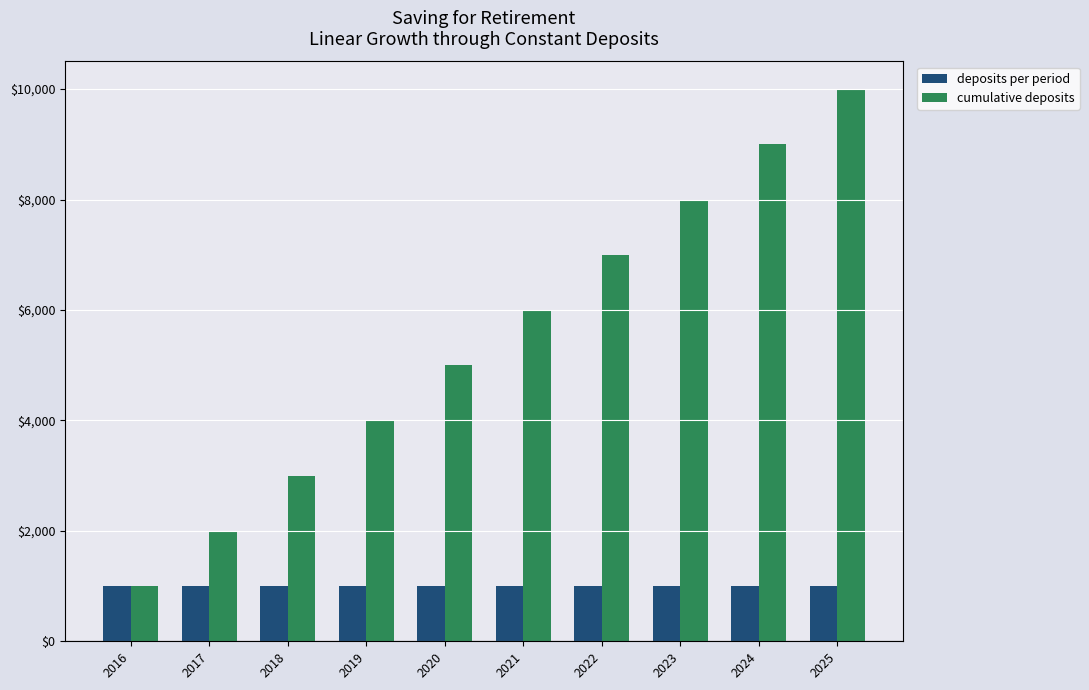

Is it true that deposits per period equals 1000 at 2023?

True